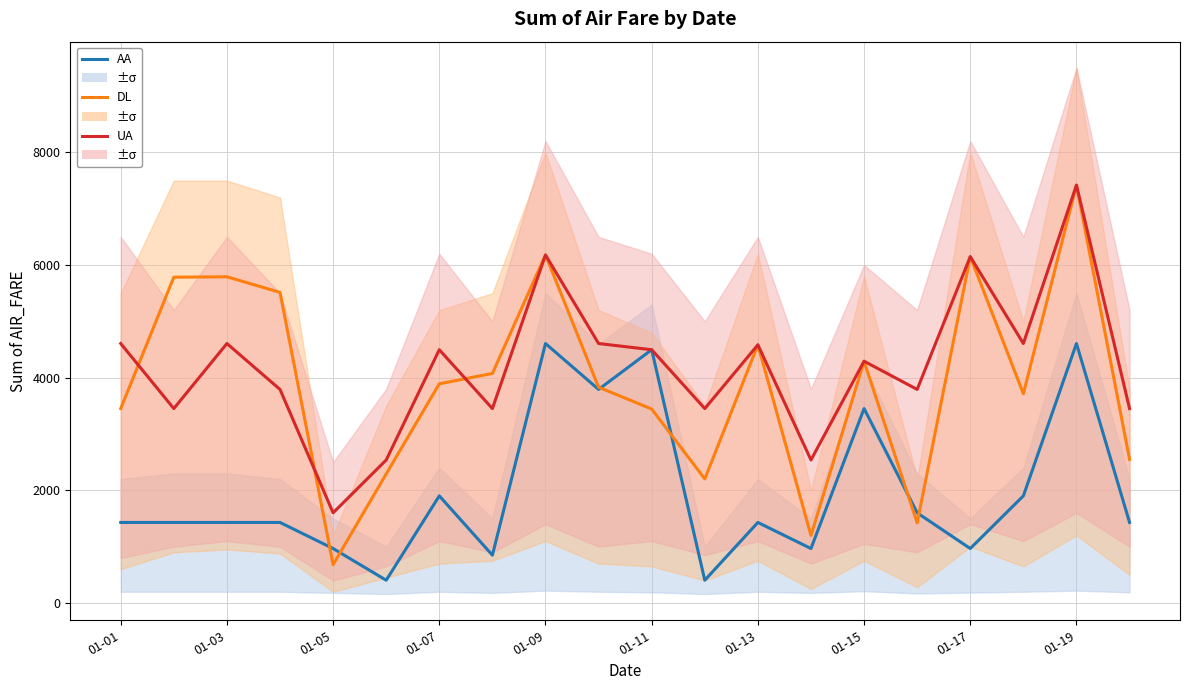

True or false: DL has a value of 3452 at 01-01.

True